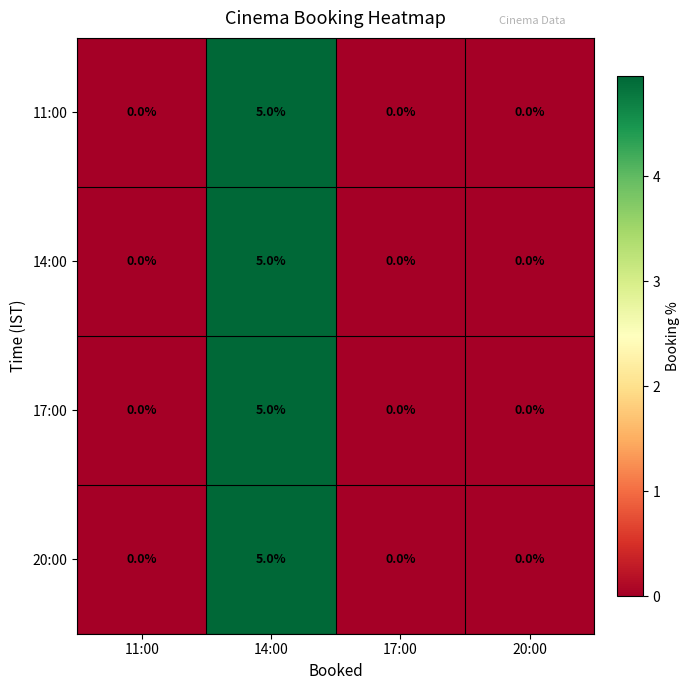

Is it true that 14:00 equals 0 at 20:00?

True